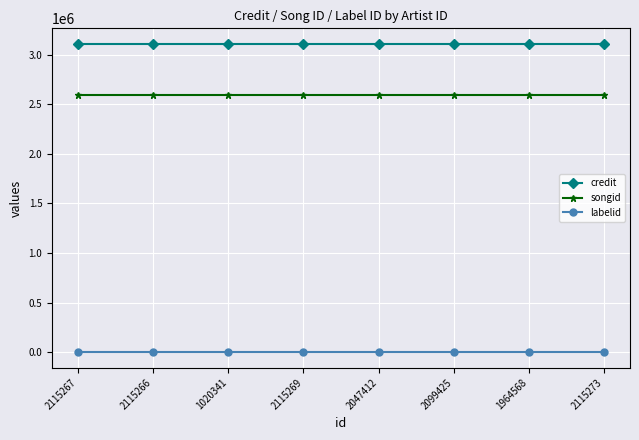

What are all the series names shown in the legend?

credit, songid, labelid